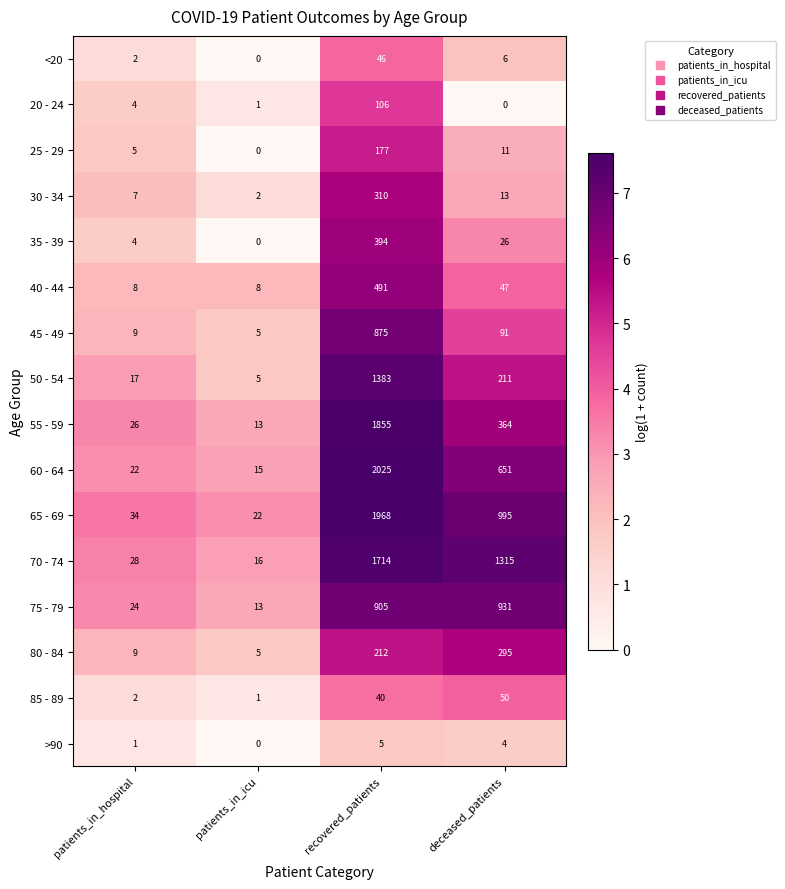

What is the total value across all series at patients_in_hospital?

202